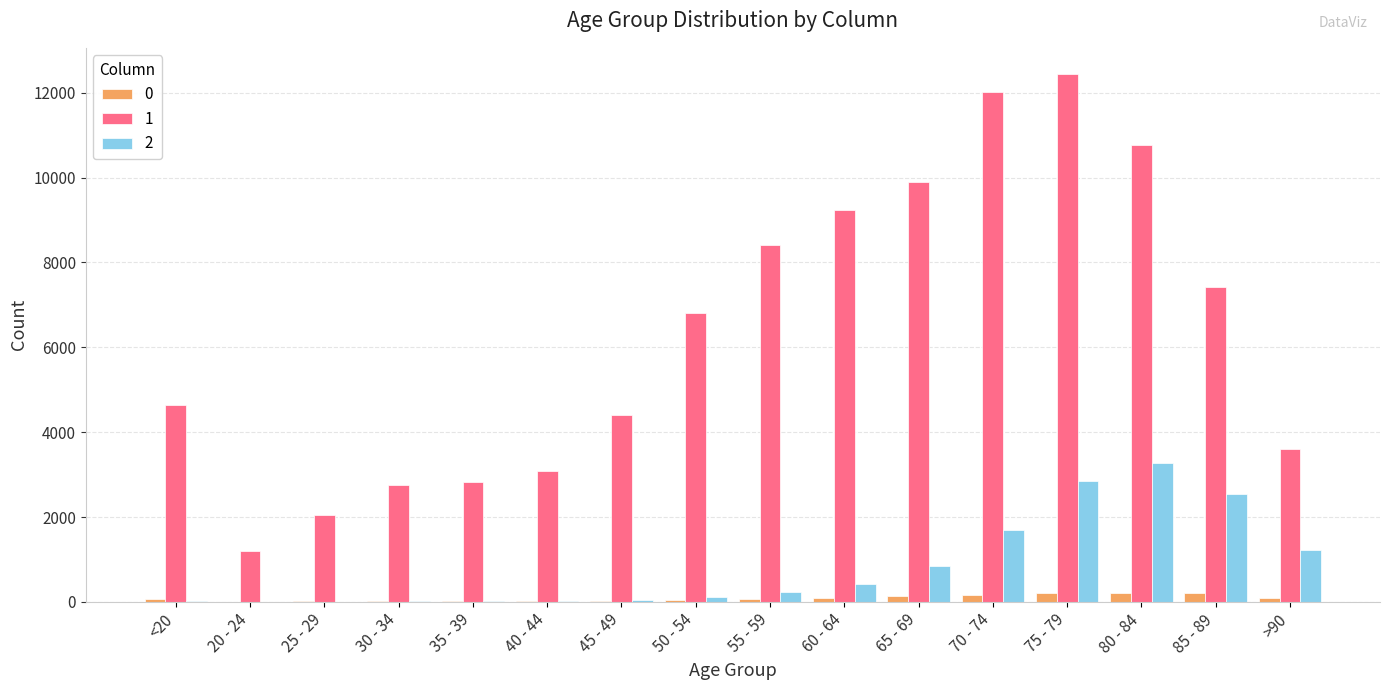

At which category is the sum across all series the highest?

75 - 79